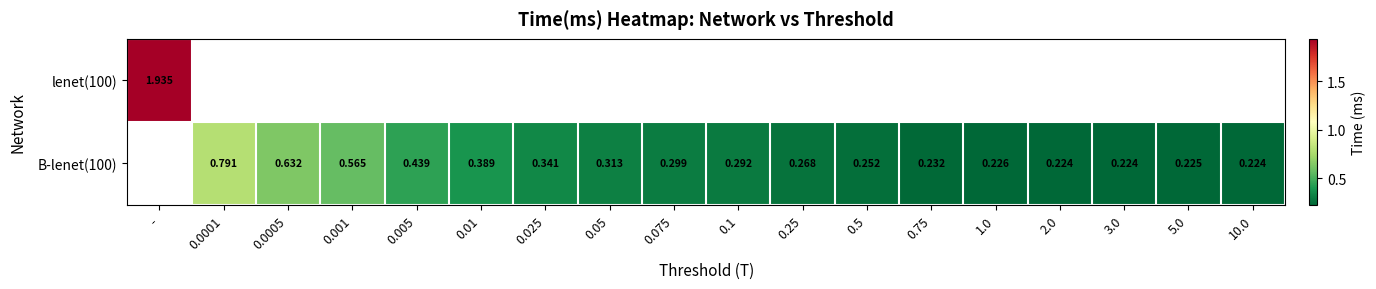

Rank the series by their maximum value, from highest to lowest.

lenet(100), B-lenet(100)